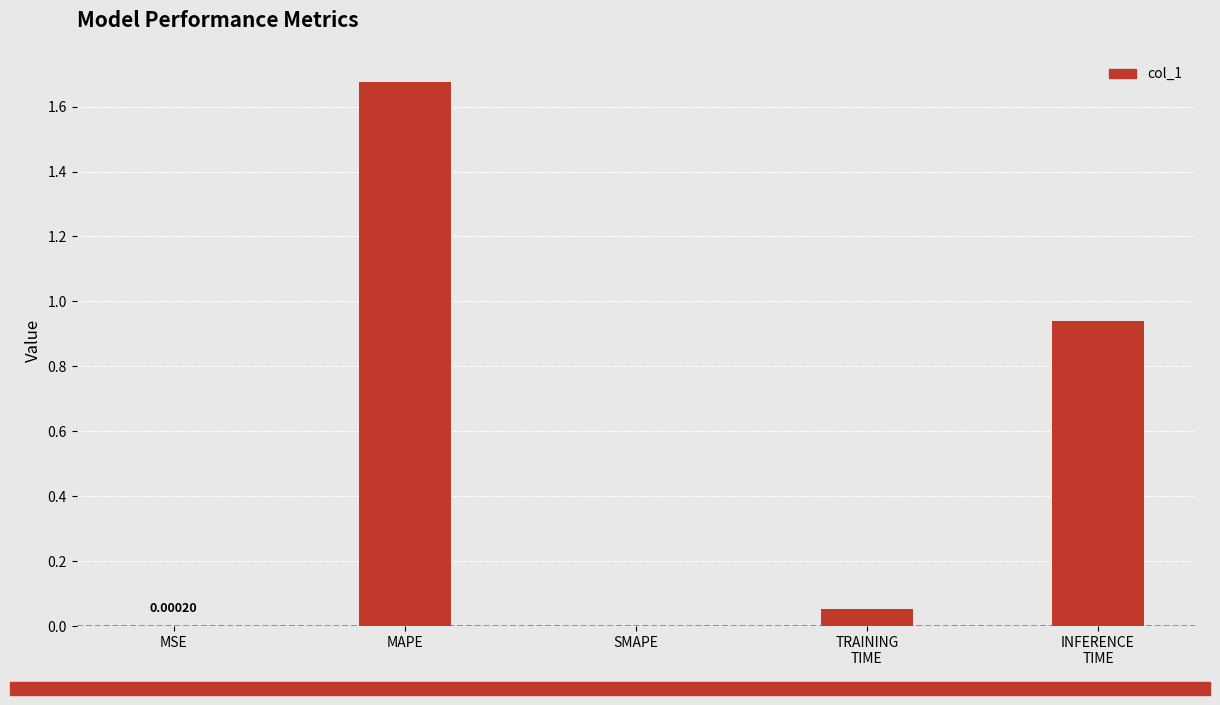

What is the sum of all values?

2.7